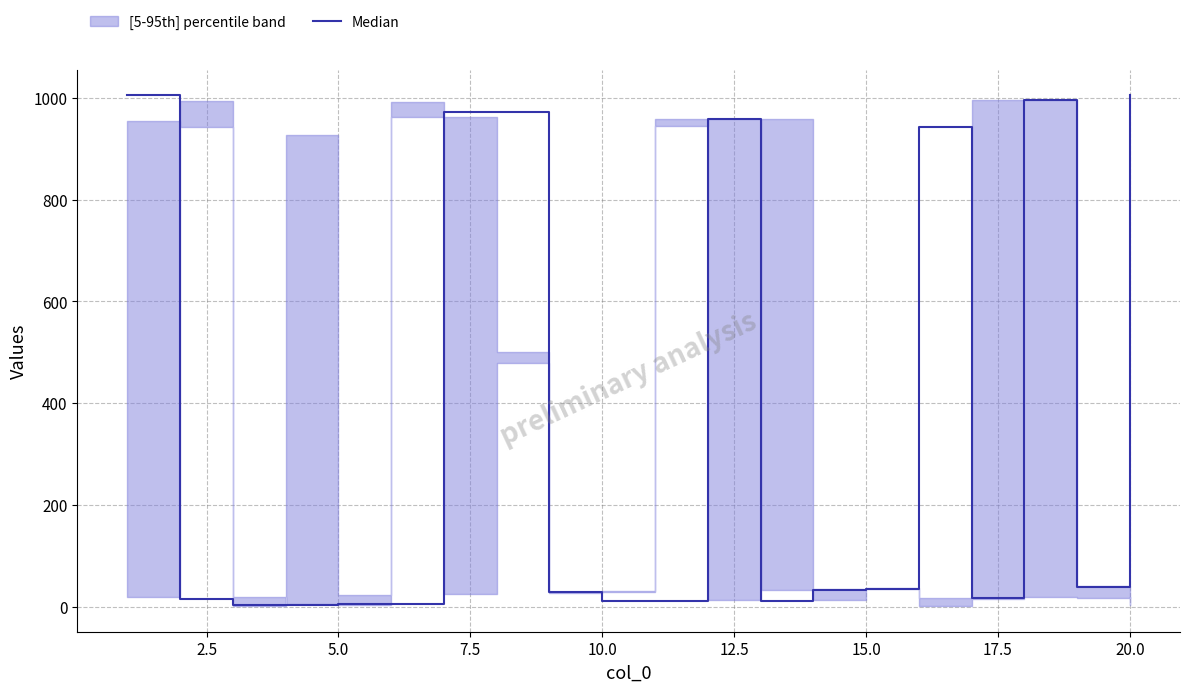

What is the smallest value displayed?

3